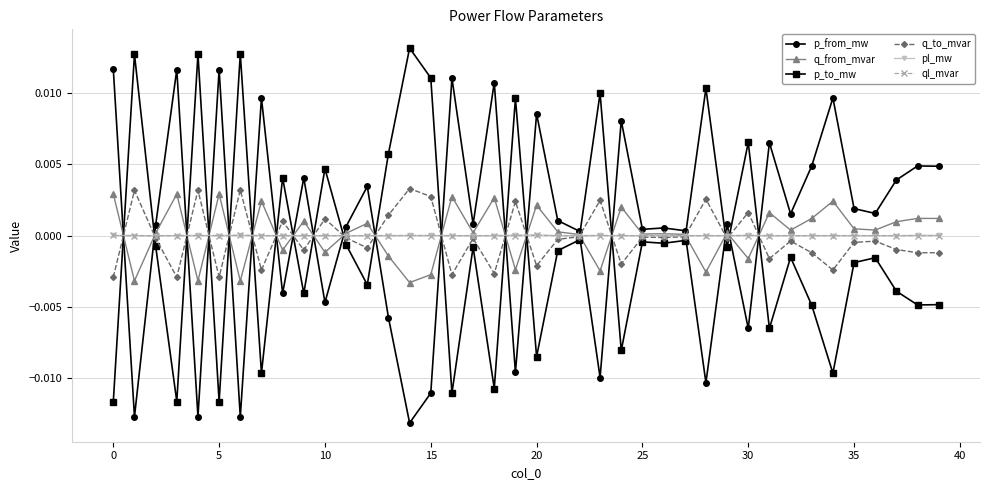

In q_to_mvar, how many points are higher than both neighbors (excluding endpoints)?

14